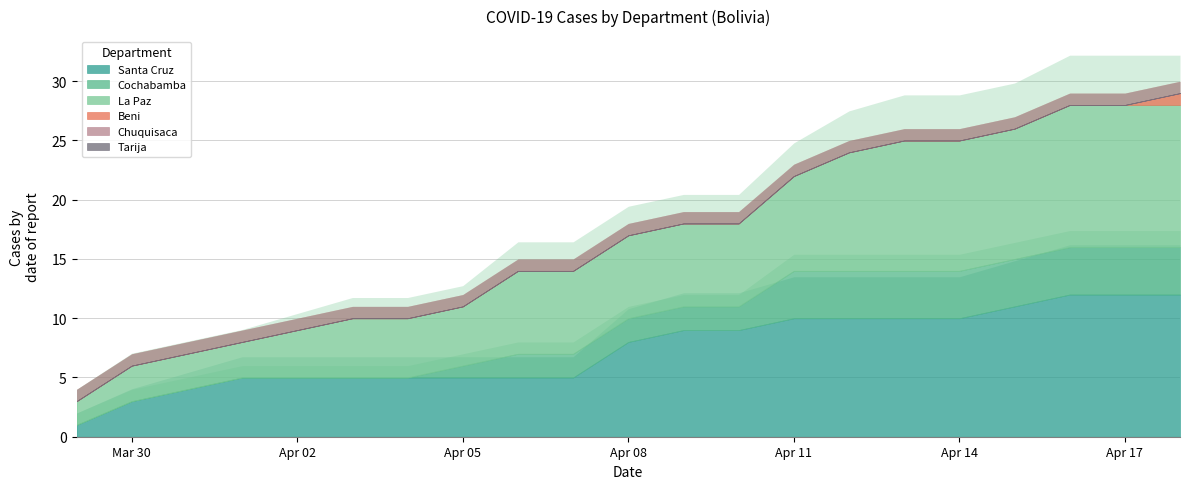

Which label corresponds to the largest value in the chart?

2020-04-16